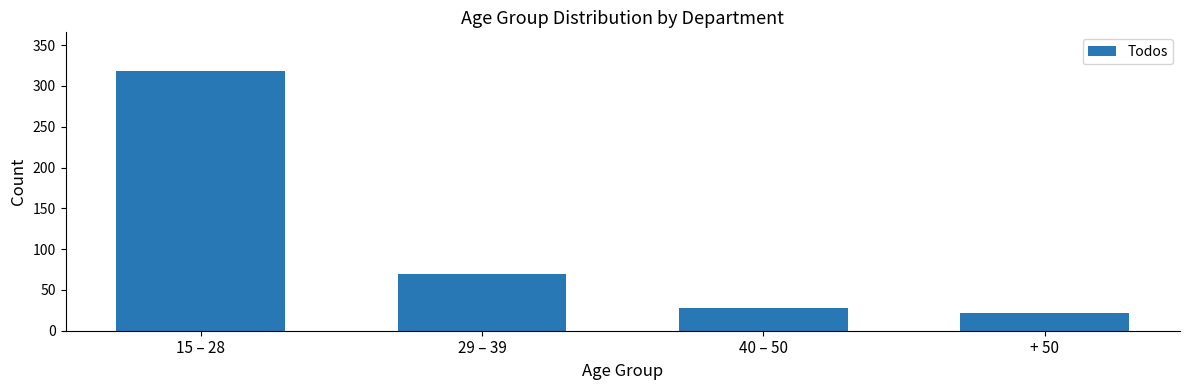

What is the sum of the values at 29 – 39 and 15 – 28?

388